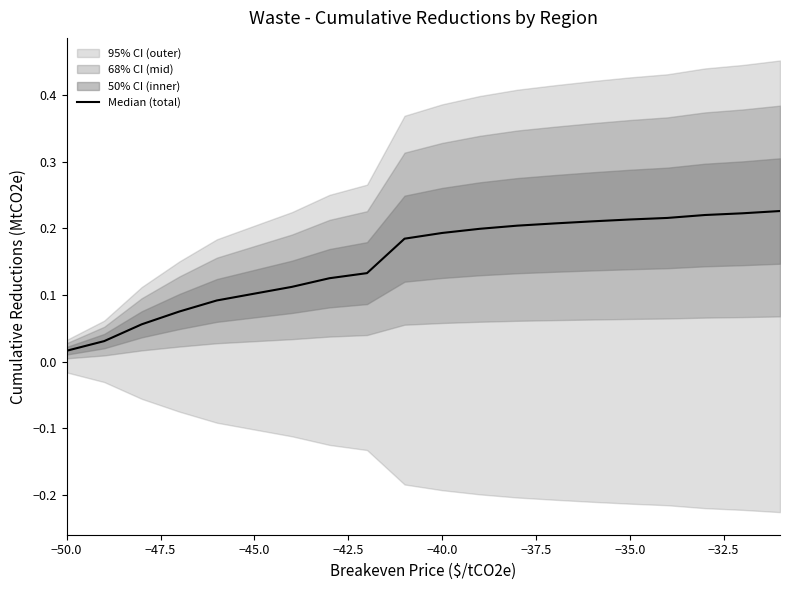

What is the difference between the second highest and second lowest values?

0.2